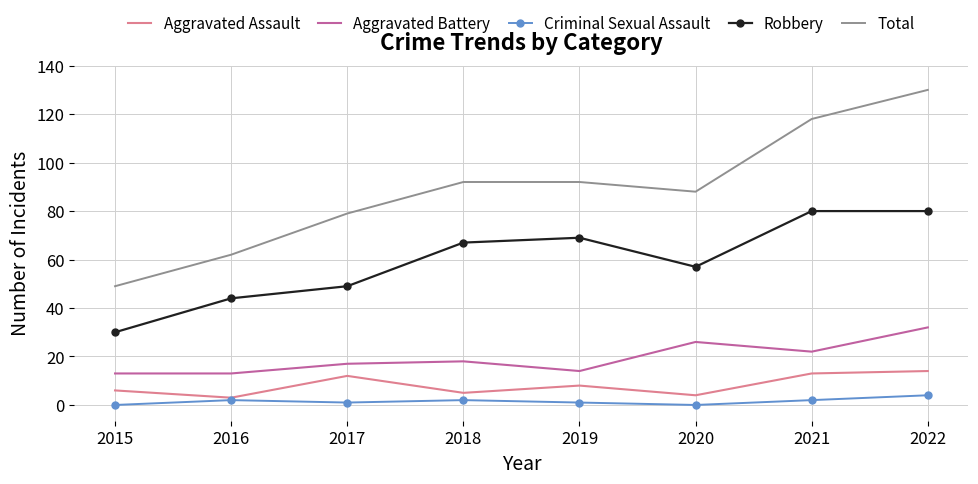

At which category does Total reach its first local valley?

2020